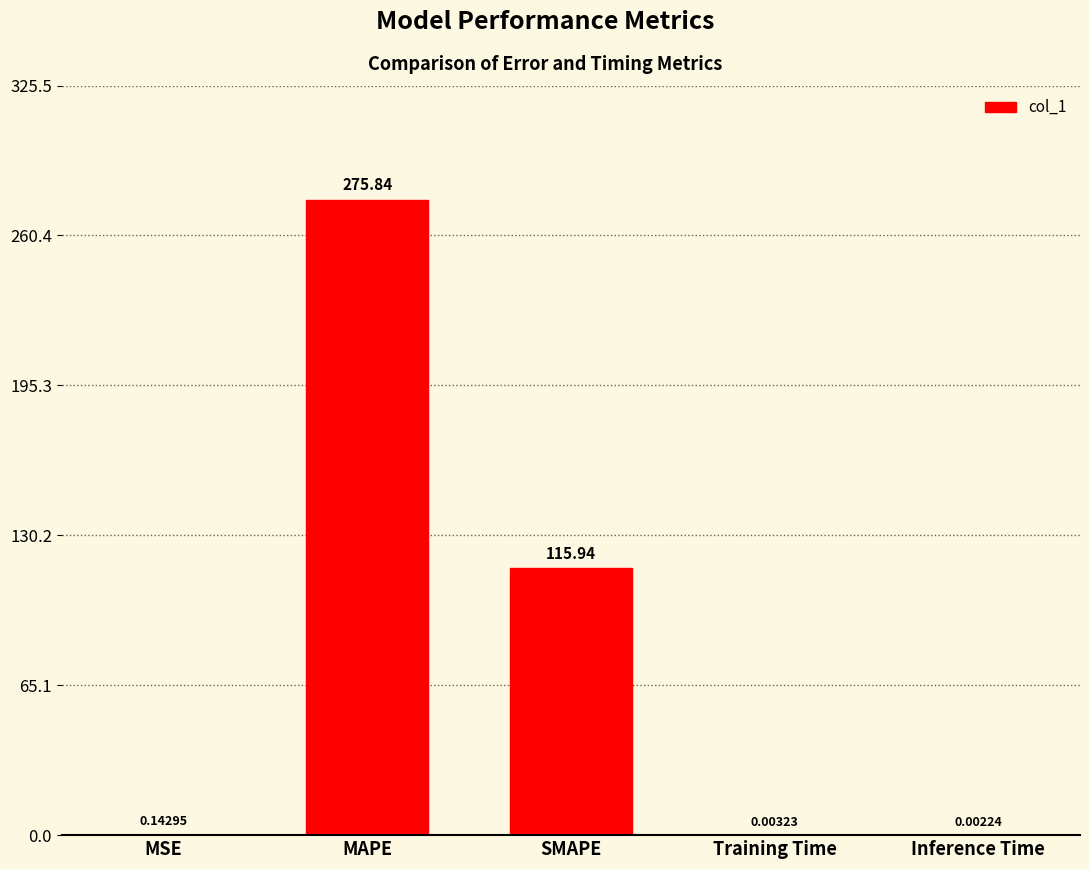

Which has a higher value, MSE or MAPE?

MAPE